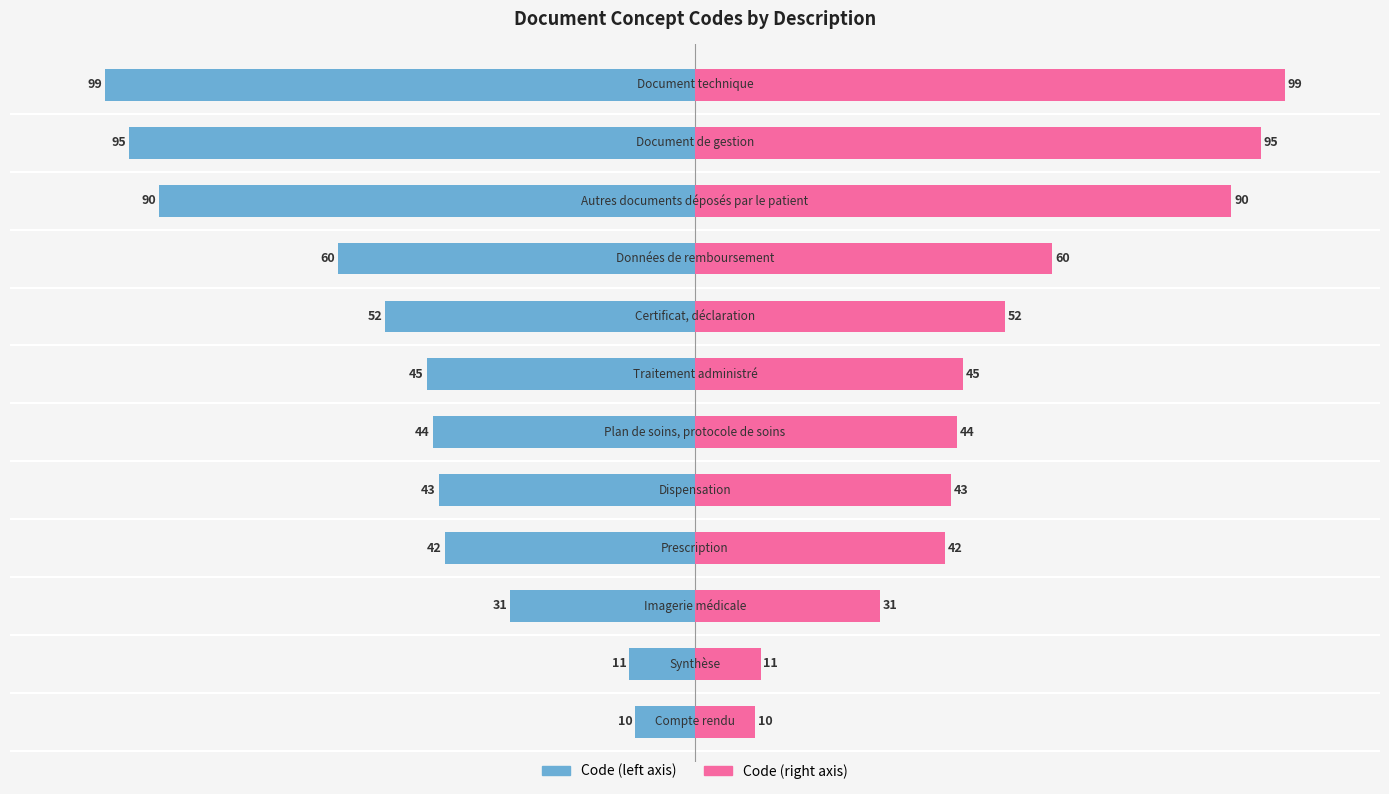

Rank the series by their maximum value, from highest to lowest.

Concept Code (right), Concept Code (left)